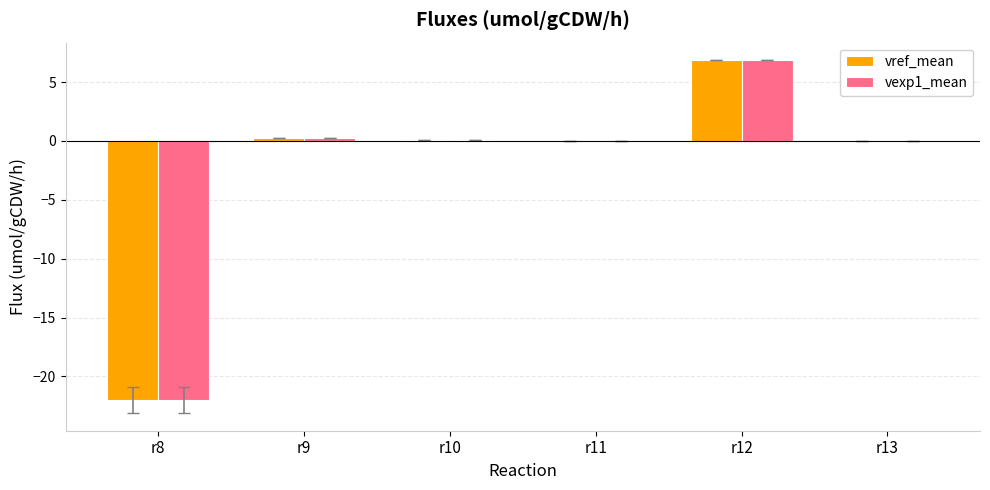

At which category does the chart reach its peak across all series?

r12